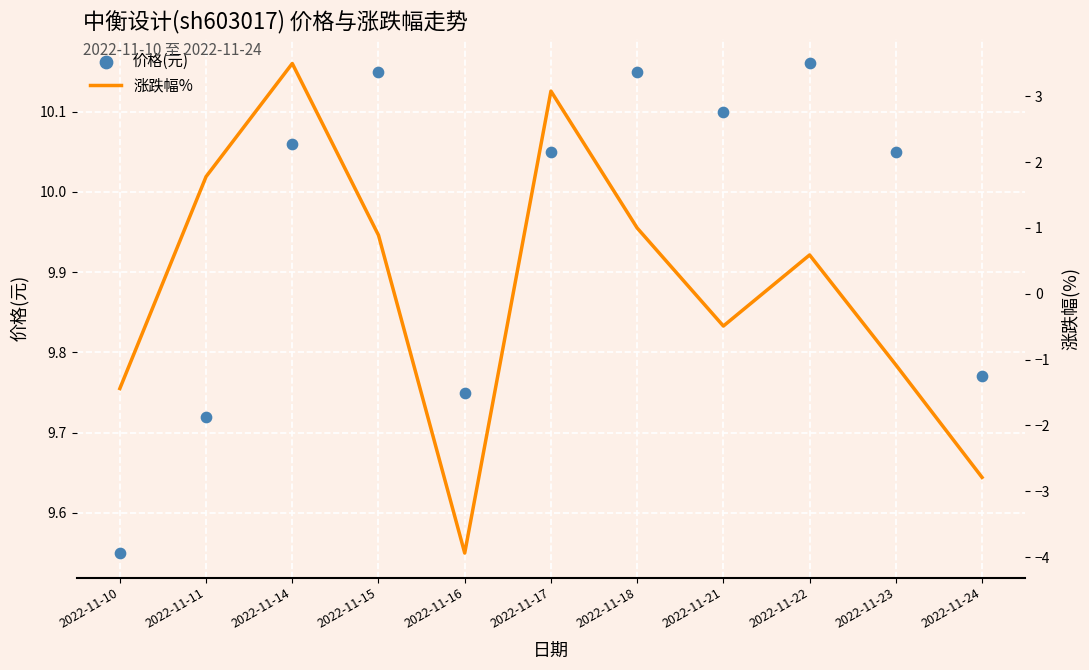

Which series has the largest total across all categories?

价格(元)